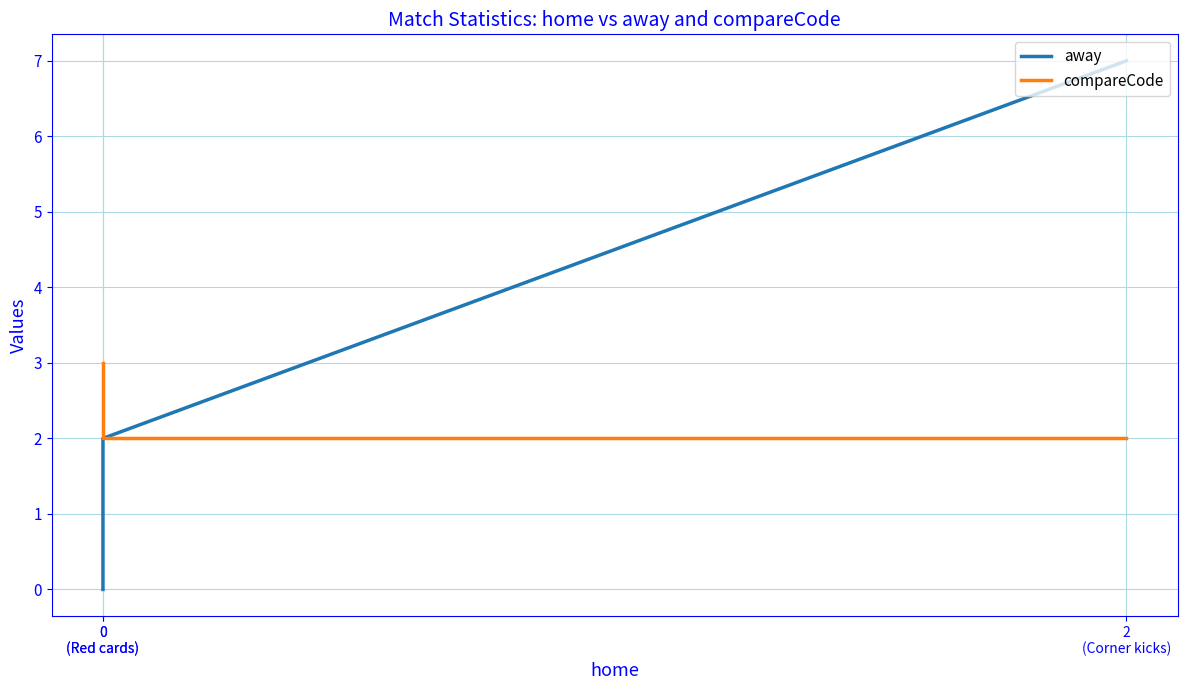

What are all the series names shown in the legend?

away, compareCode